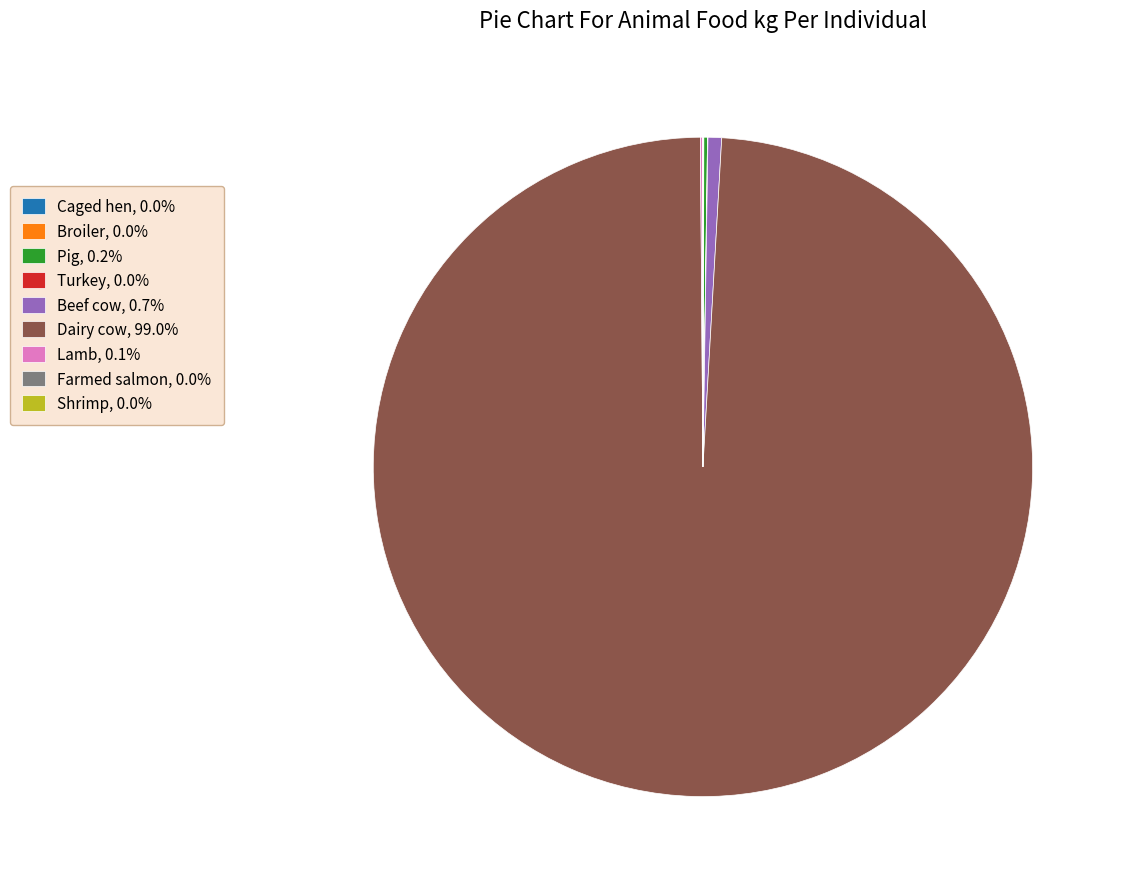

Does Dairy cow, 99.0% represent more than half of the total?

Yes